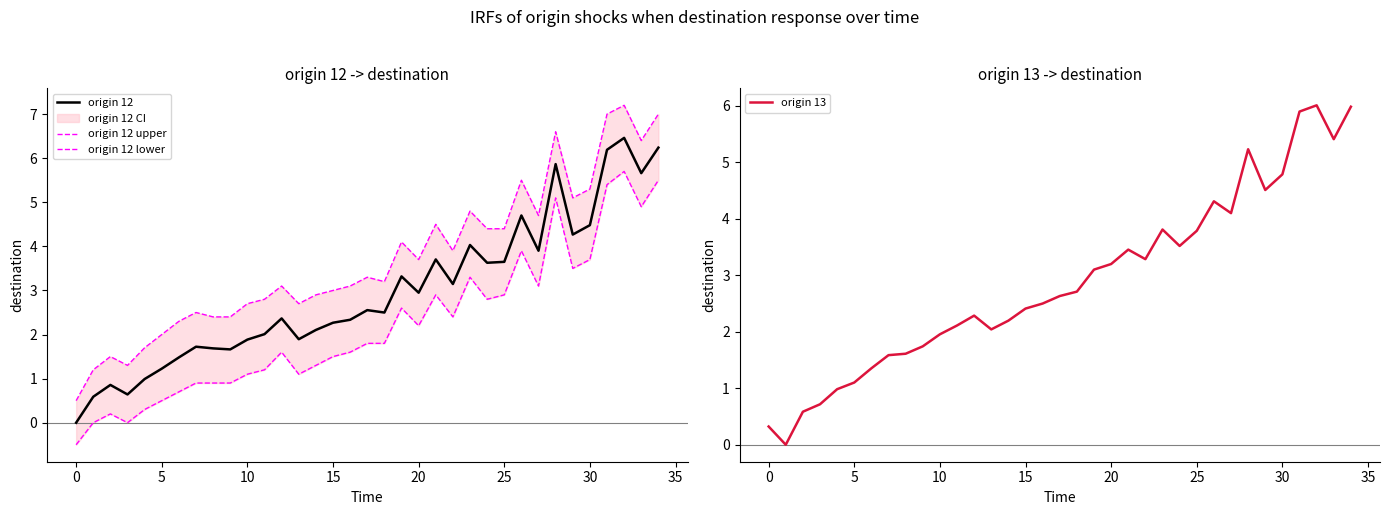

True or false: origin 12 lower has more than 2 points higher than both neighbors.

True